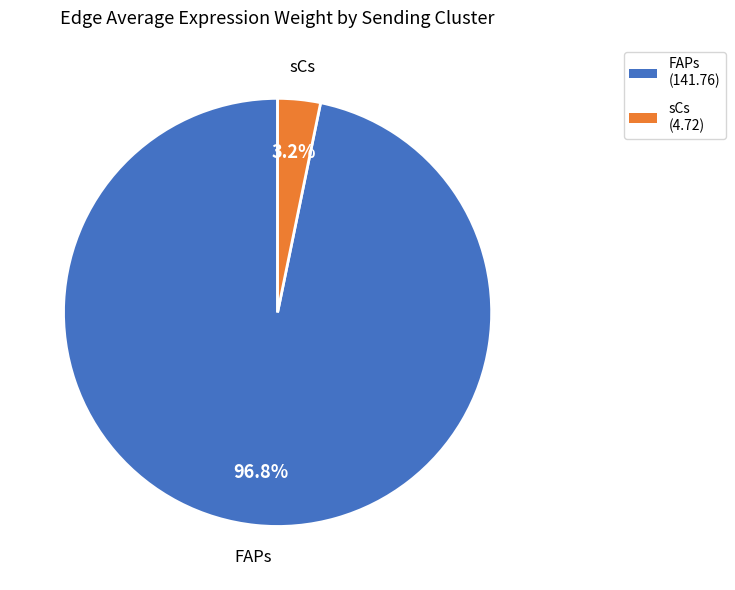

Is it true that FAPs is 86% of the pie?

False